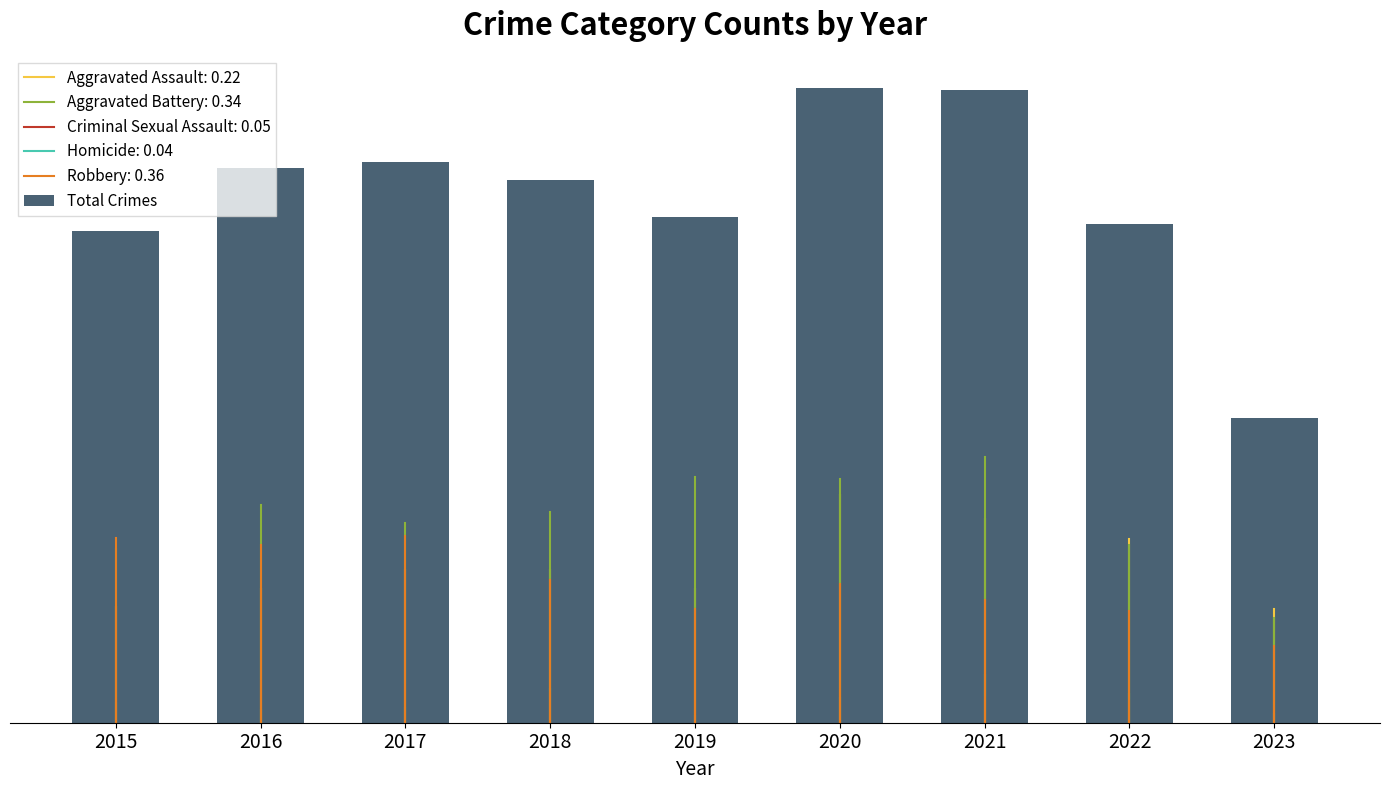

Rank the categories by value from highest to lowest.

2020, 2021, 2017, 2016, 2018, 2019, 2022, 2015, 2023